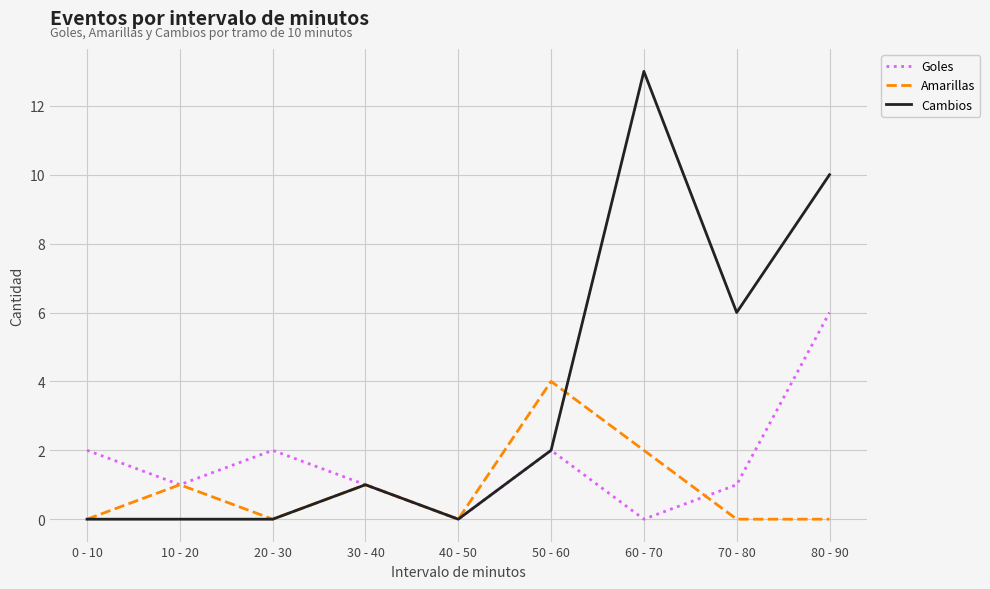

The Cambios series shows -8 at 10 - 20. True or false?

False